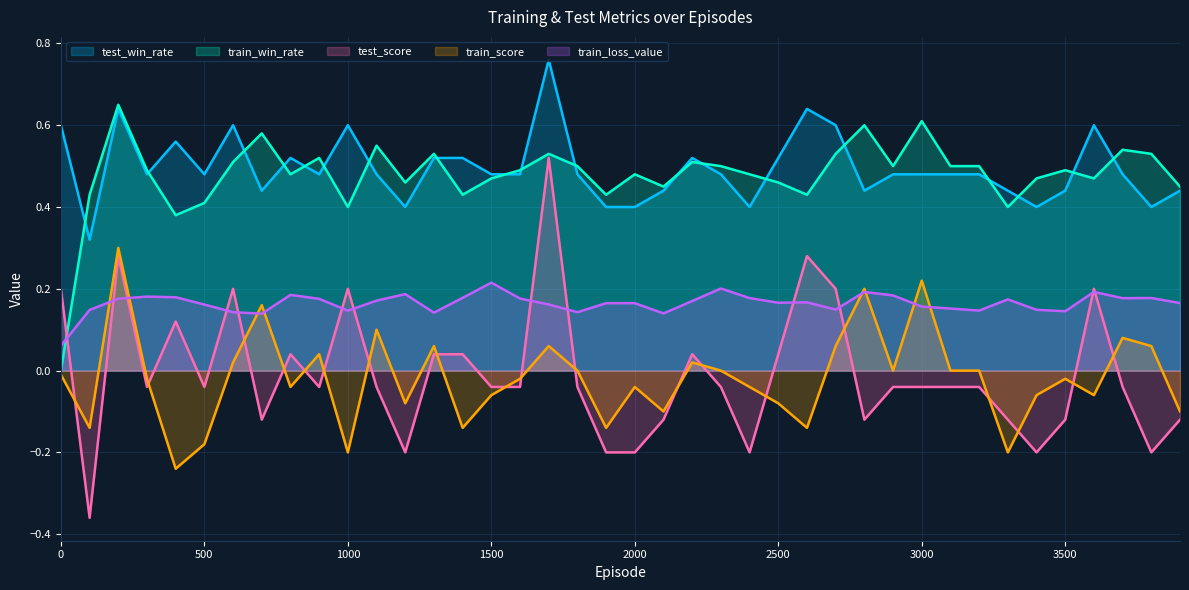

Where do train_loss_value and test_win_rate first cross each other?

0 and 100